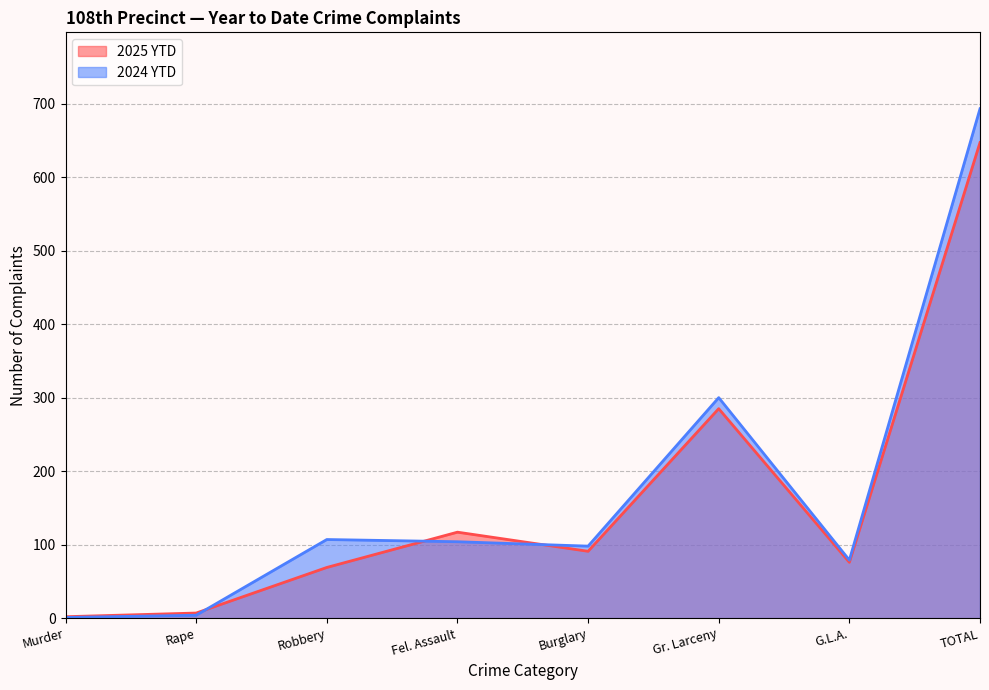

How many times do 2024 YTD and 2025 YTD cross each other?

3